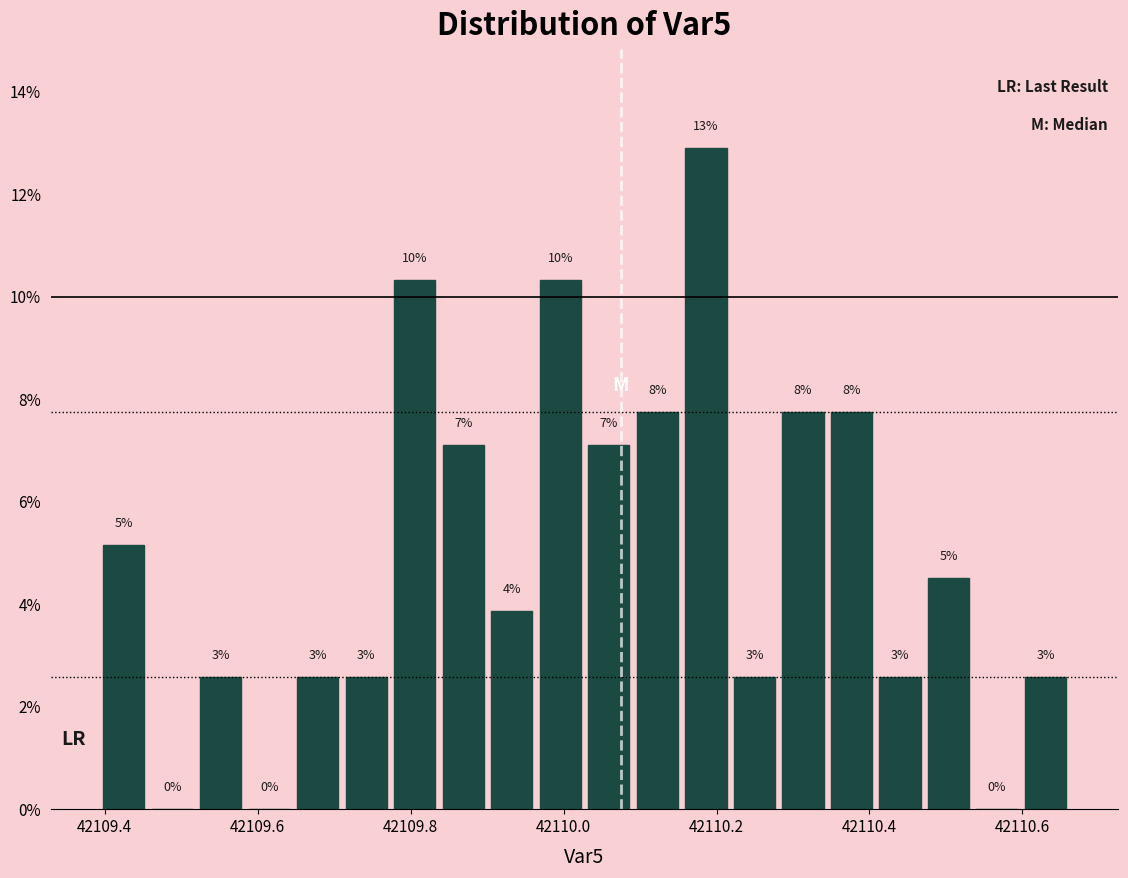

Around what value on the x-axis is the tallest bar? Give the approximate position of its centre, as read against the axis.

42110.18